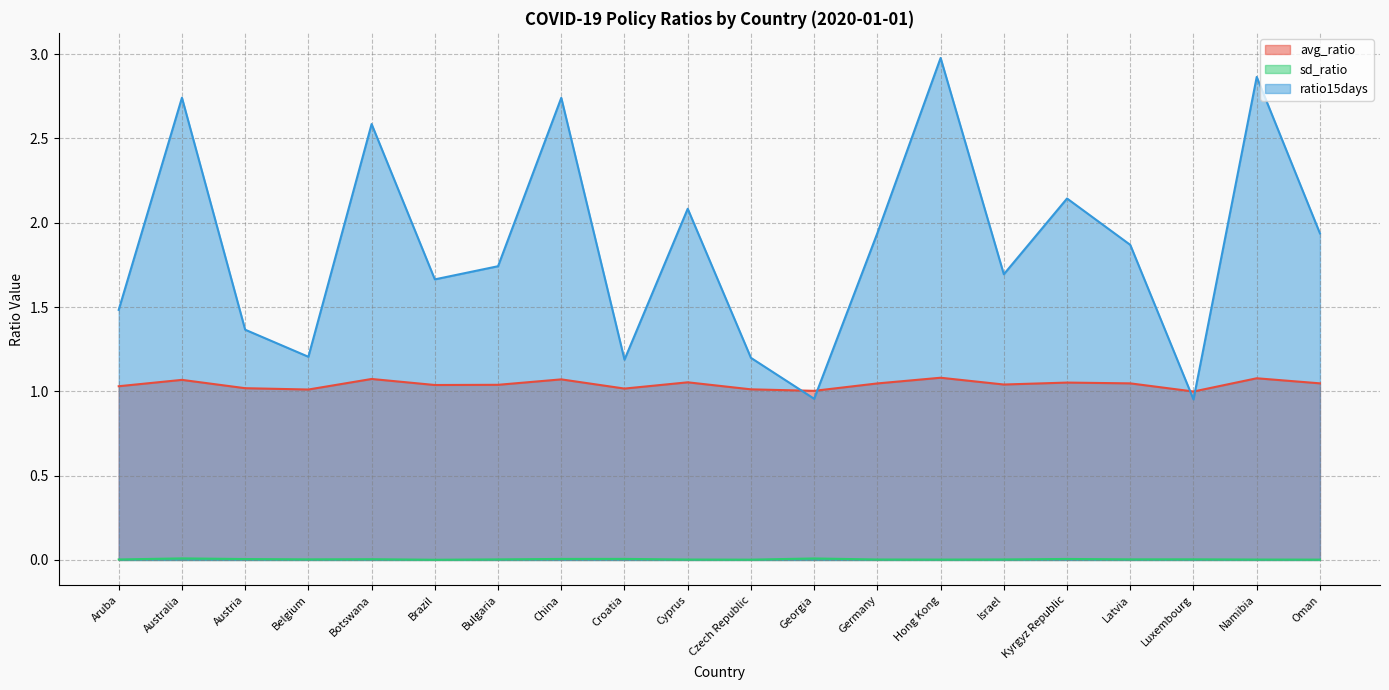

Reading left to right, what are all the values shown in this chart?

avg_ratio: 1.0	1.1	1.0	1.0	1.1	1.0	1.0	1.1	1.0	1.1	1.0	1.0	1.0	1.1	1.0	1.1	1.0	1.0	1.1	1.0
sd_ratio: 0.0	0.0	0.0	0.0	0.0	0.0	0.0	0.0	0.0	0.0	0.0	0.0	0.0	0.0	0.0	0.0	0.0	0.0	0.0	0.0
ratio15days: 1.5	2.7	1.4	1.2	2.6	1.7	1.7	2.7	1.2	2.1	1.2	1.0	1.9	3.0	1.7	2.1	1.9	1.0	2.9	1.9